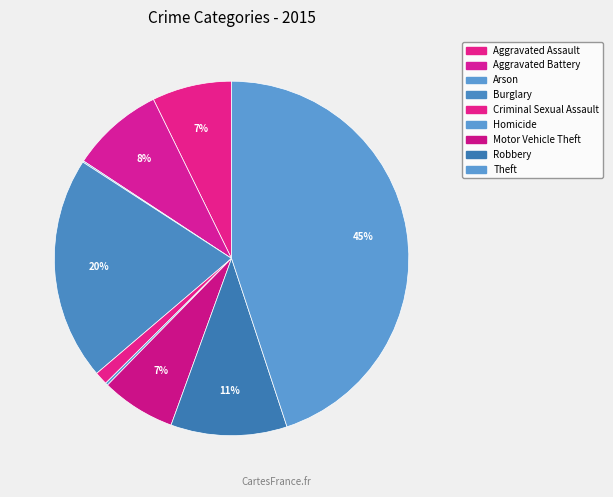

How many slices are in this pie chart?

9